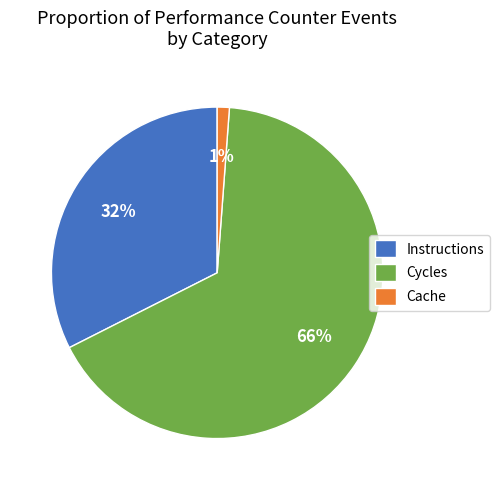

Does any single category account for the majority?

Yes